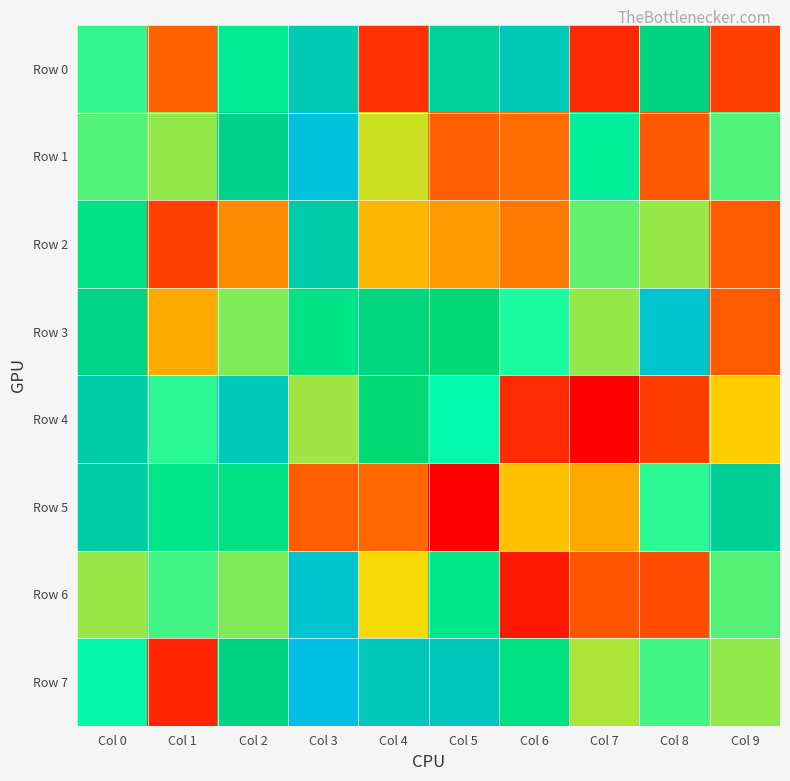

What is the difference between the highest and lowest values at Col 9?

739644